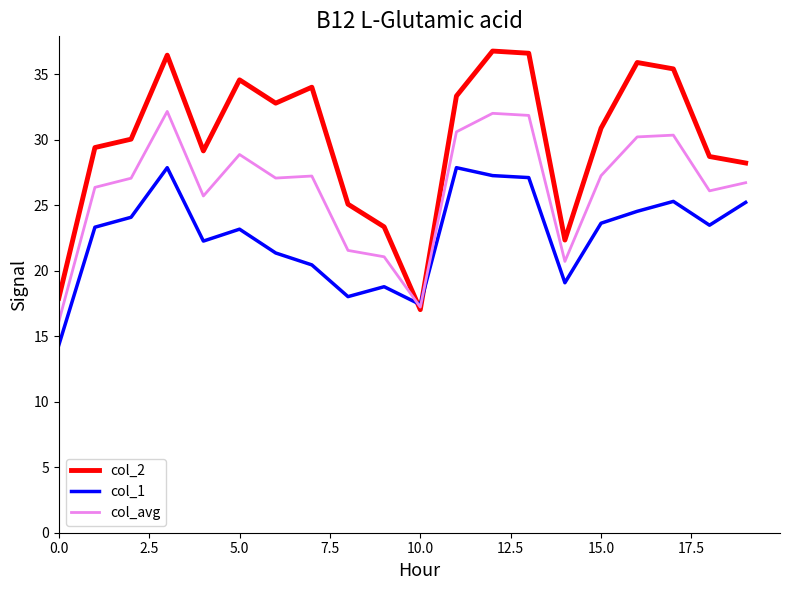

True or false: col_avg has more than 0 interior local peaks.

True